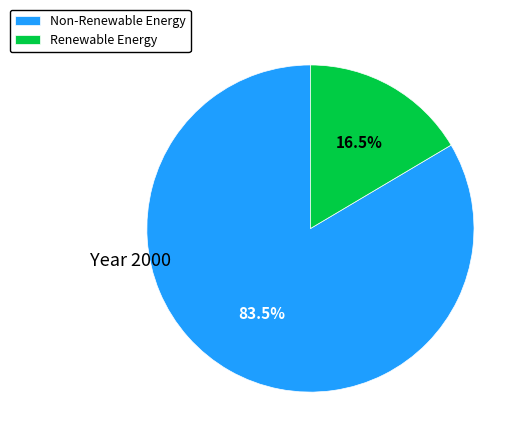

Does any single category account for the majority?

Yes